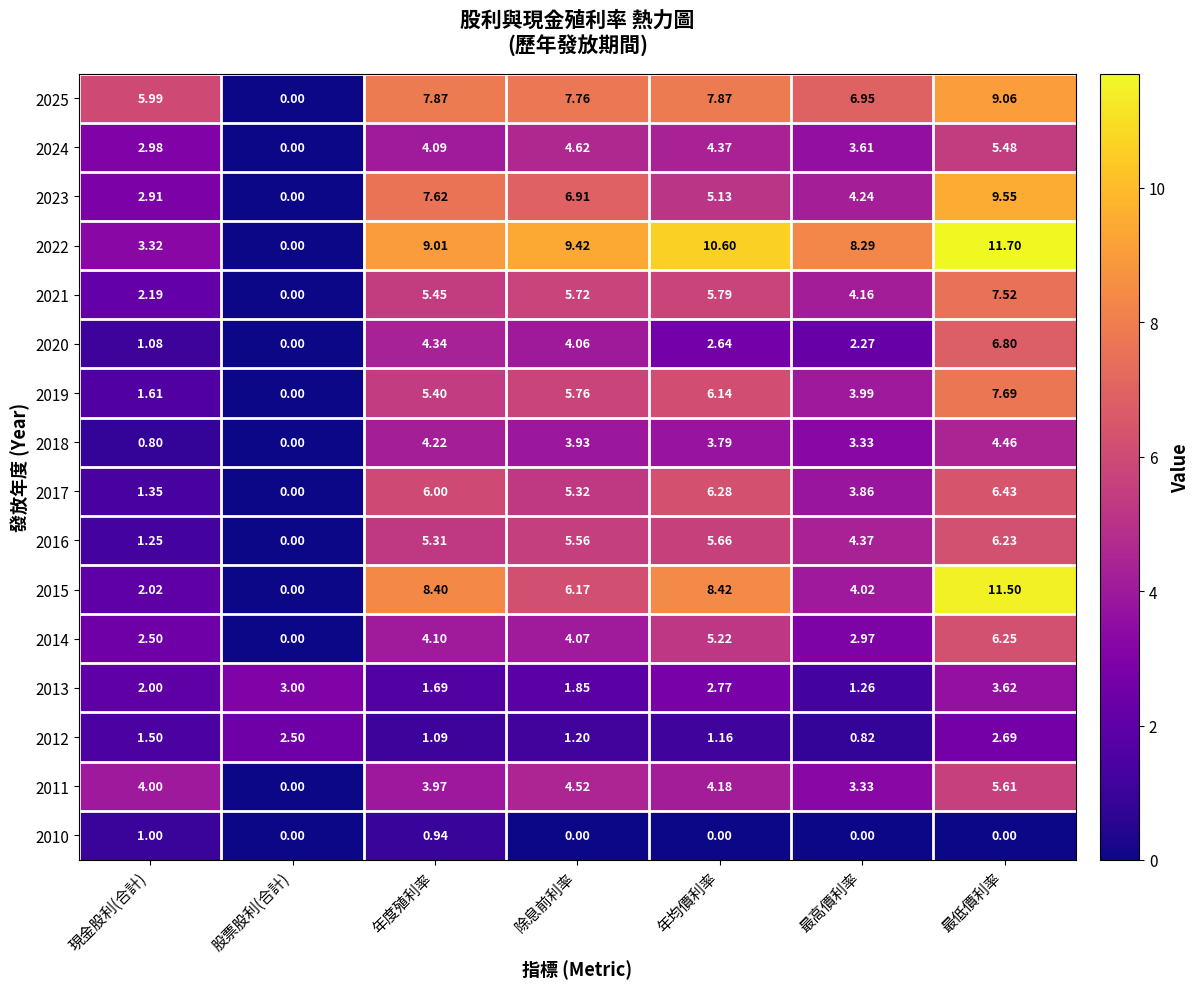

Is the value of 2023 at 最低價利率 greater than the value of 2018 at 股票股利(合計)?

Yes